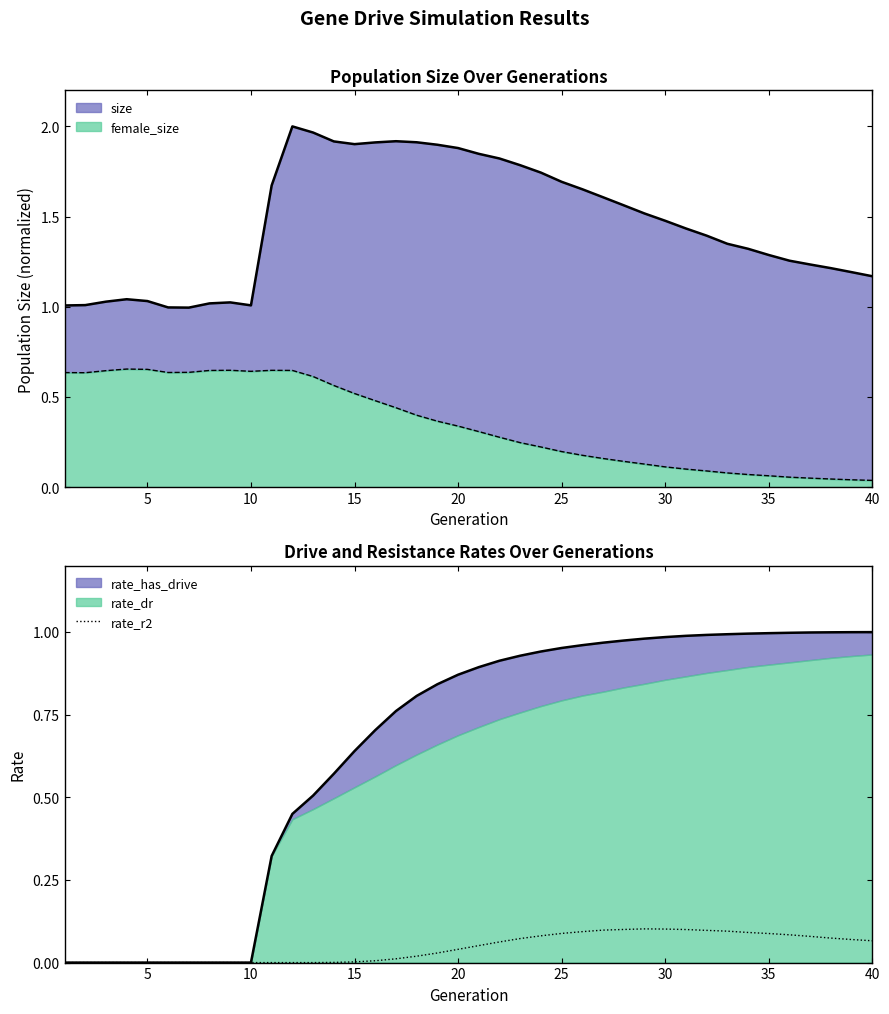

True or false: the data has more than 1 interior local peaks.

False